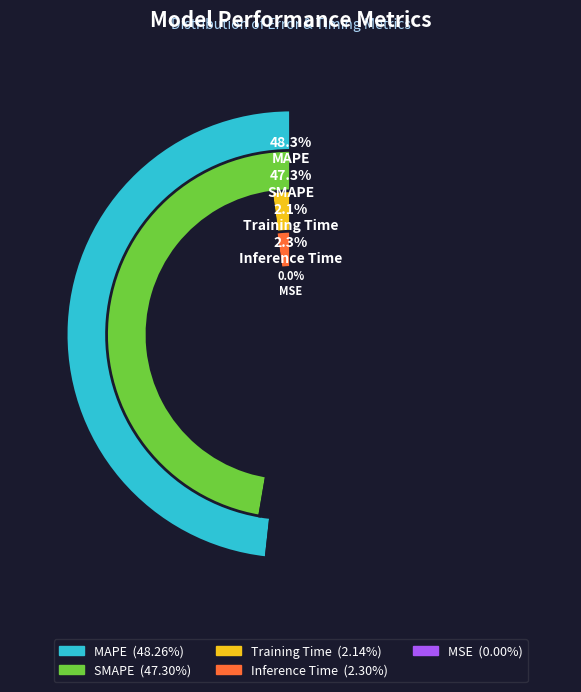

Combined, what portion of the pie is Inference Time and MSE?

2.3%